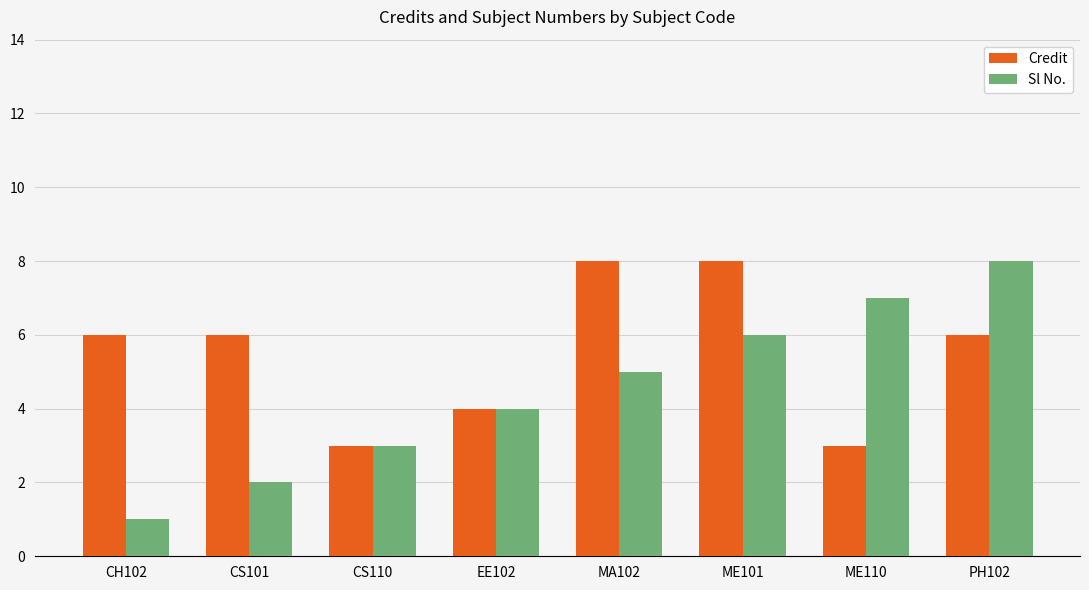

What is the label of the 4th bar from the right?

MA102